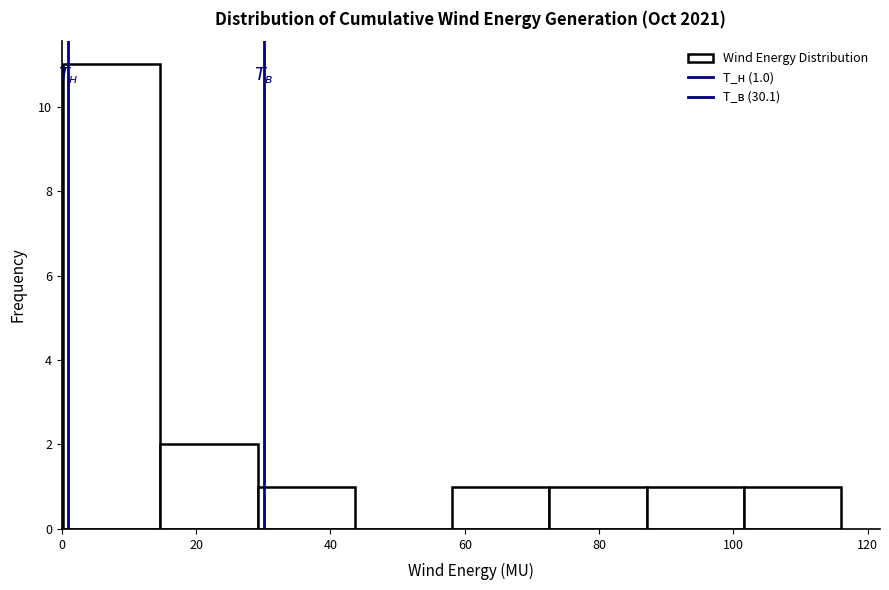

Which range on the x-axis has the tallest bar?

0 to 14